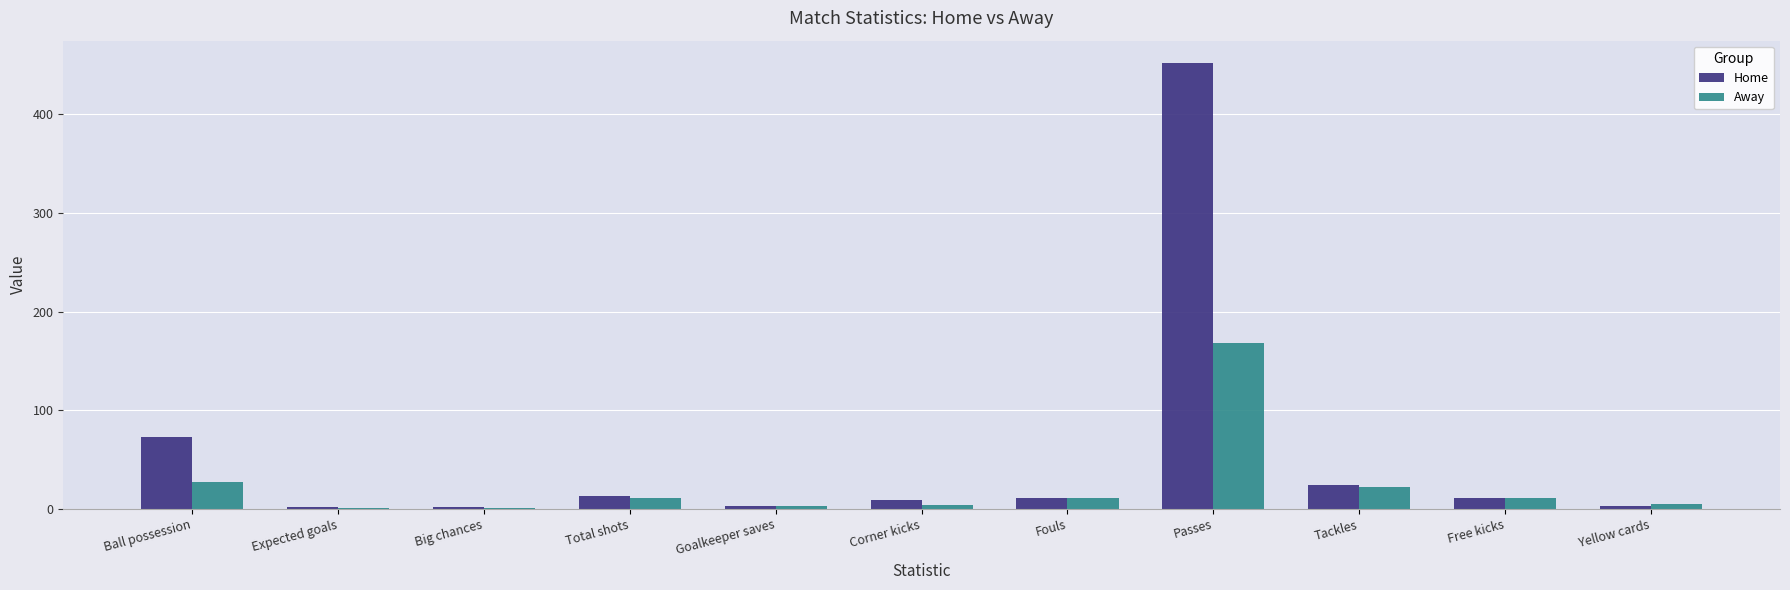

The Away series shows 168.0 at Passes. True or false?

True